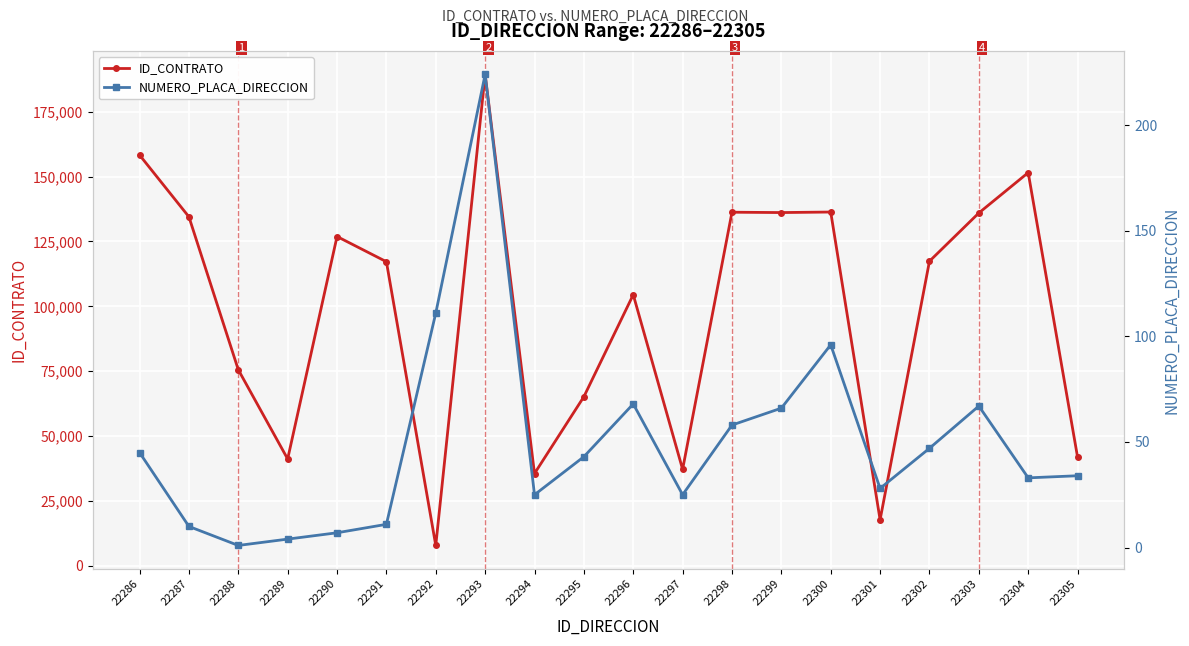

Is the value of ID_CONTRATO at 22303 greater than the value of NUMERO_PLACA_DIRECCION at 22300?

Yes